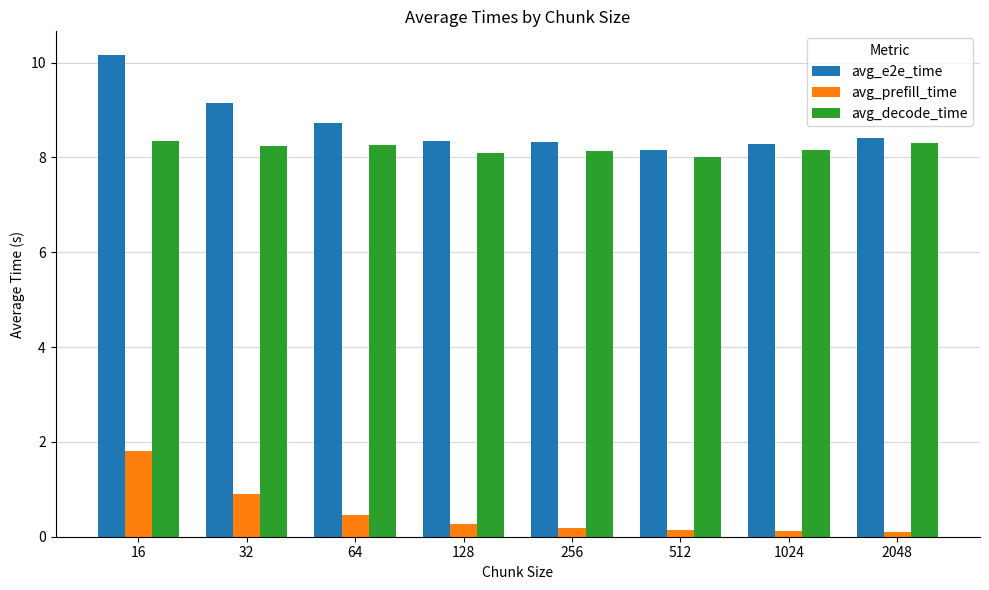

What is the difference between the maximum and second lowest values in the avg_prefill_time series?

1.7